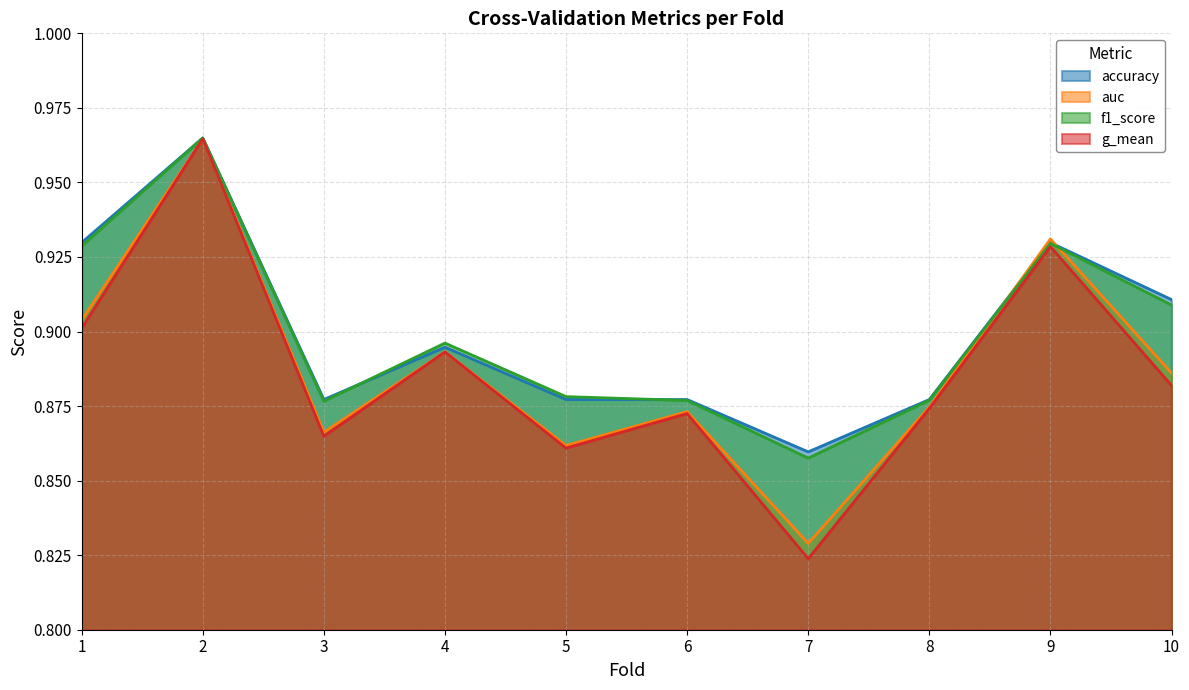

At 6, list the series in order from largest to smallest.

accuracy, f1_score, auc, g_mean